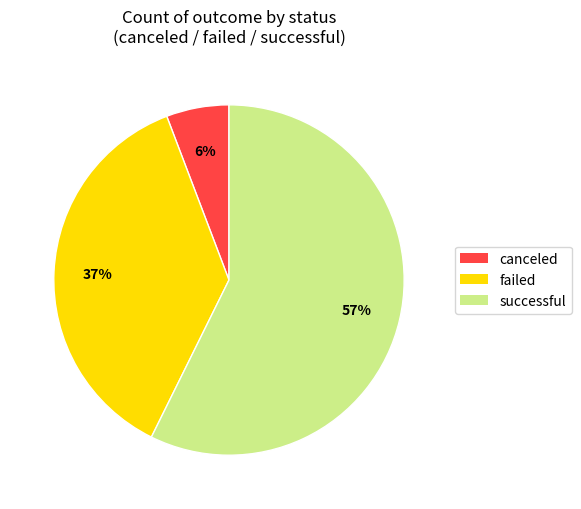

Does failed represent more than half of the total?

No